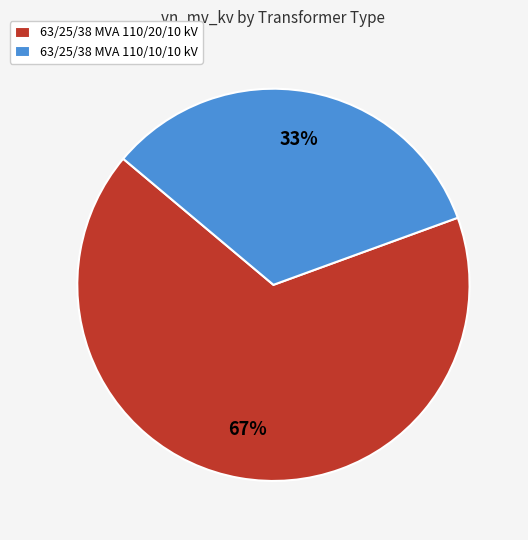

Is the sum of 63/25/38 MVA 110/10/10 kV and 63/25/38 MVA 110/20/10 kV greater than half?

Yes